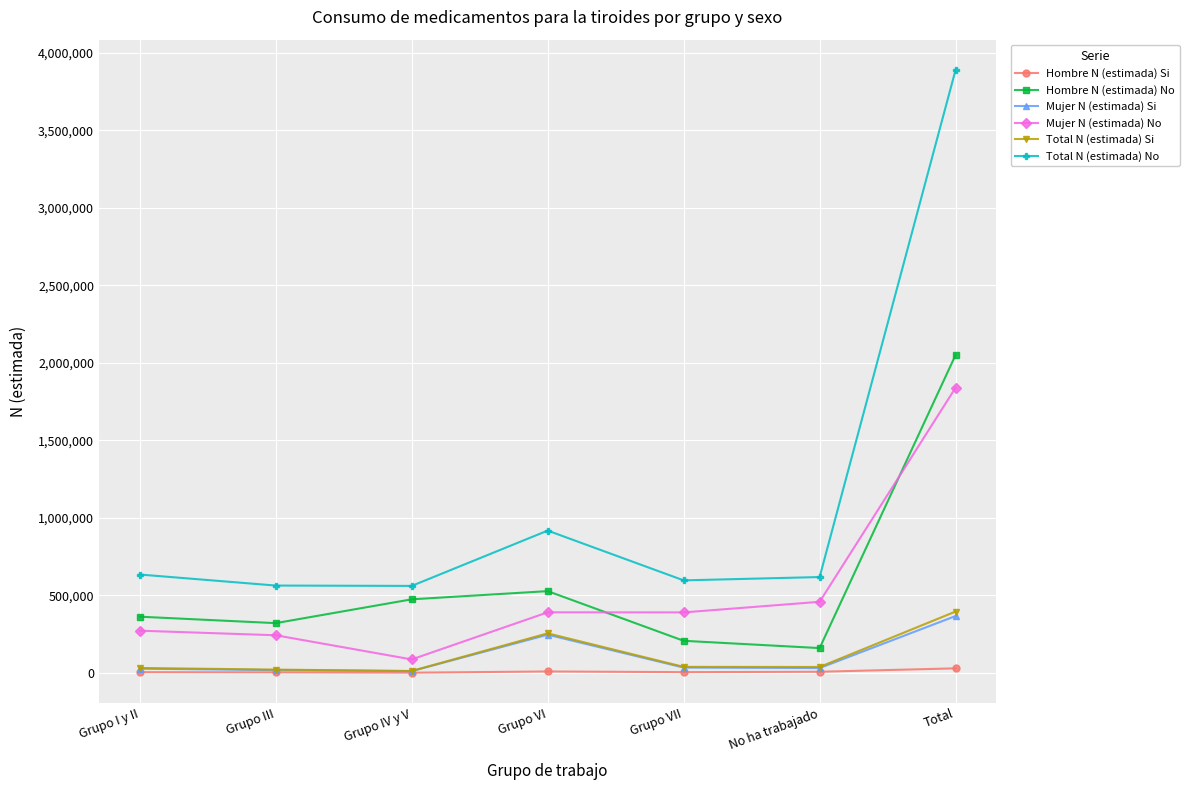

True or false: Total N (estimada) Si and Hombre N (estimada) No cross at least once.

False